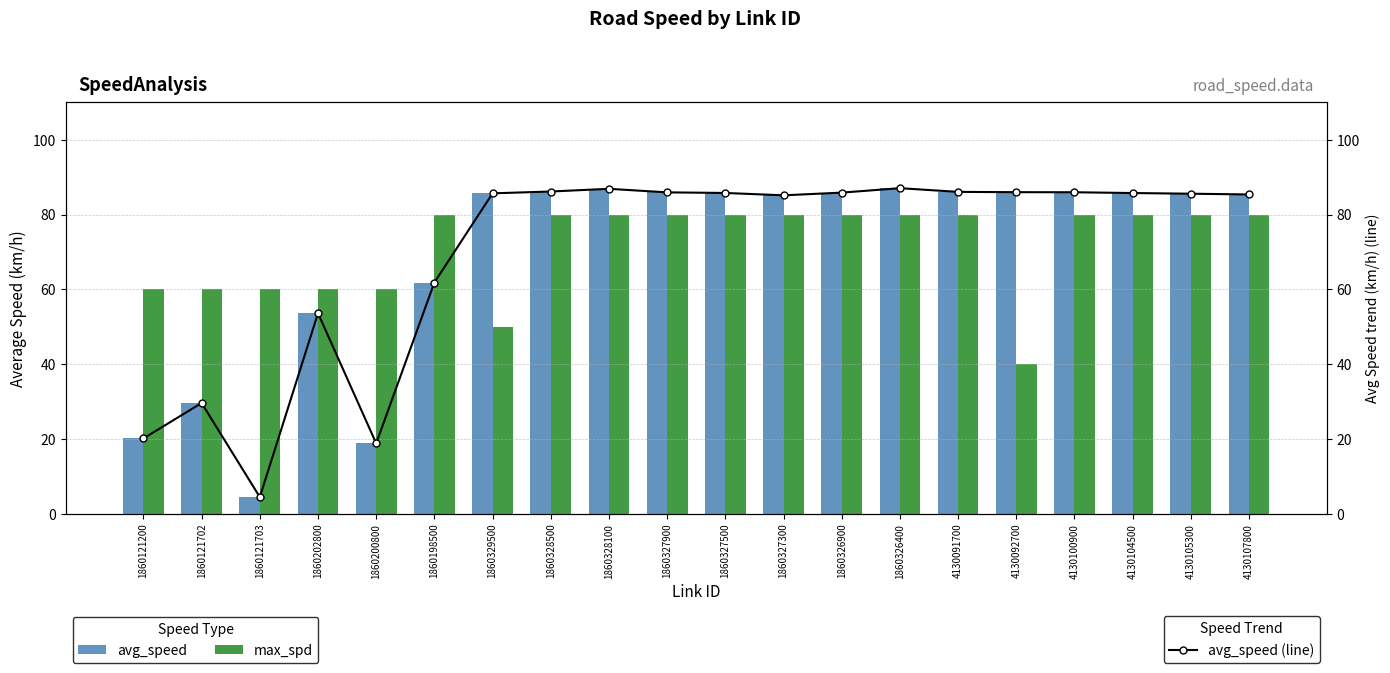

Reading right to left, transcribe all the data shown in this chart.

avg_speed: 4130107800=85.4	4130105300=85.6	4130104500=85.8	4130100900=86.0	4130092700=86.0	4130091700=86.1	1860326400=87.1	1860326900=85.9	1860327300=85.2	1860327500=85.8	1860327900=86.0	1860328100=86.9	1860328500=86.2	1860329500=85.7	1860198500=61.8	1860200800=18.8	1860202800=53.6	1860121703=4.4	1860121702=29.6	1860121200=20.1
max_spd: 4130107800=80.0	4130105300=80.0	4130104500=80.0	4130100900=80.0	4130092700=40.0	4130091700=80.0	1860326400=80.0	1860326900=80.0	1860327300=80.0	1860327500=80.0	1860327900=80.0	1860328100=80.0	1860328500=80.0	1860329500=50.0	1860198500=80.0	1860200800=60.0	1860202800=60.0	1860121703=60.0	1860121702=60.0	1860121200=60.0
avg_speed (line): 4130107800=85.4	4130105300=85.6	4130104500=85.8	4130100900=86.0	4130092700=86.0	4130091700=86.1	1860326400=87.1	1860326900=85.9	1860327300=85.2	1860327500=85.8	1860327900=86.0	1860328100=86.9	1860328500=86.2	1860329500=85.7	1860198500=61.8	1860200800=18.8	1860202800=53.6	1860121703=4.4	1860121702=29.6	1860121200=20.1